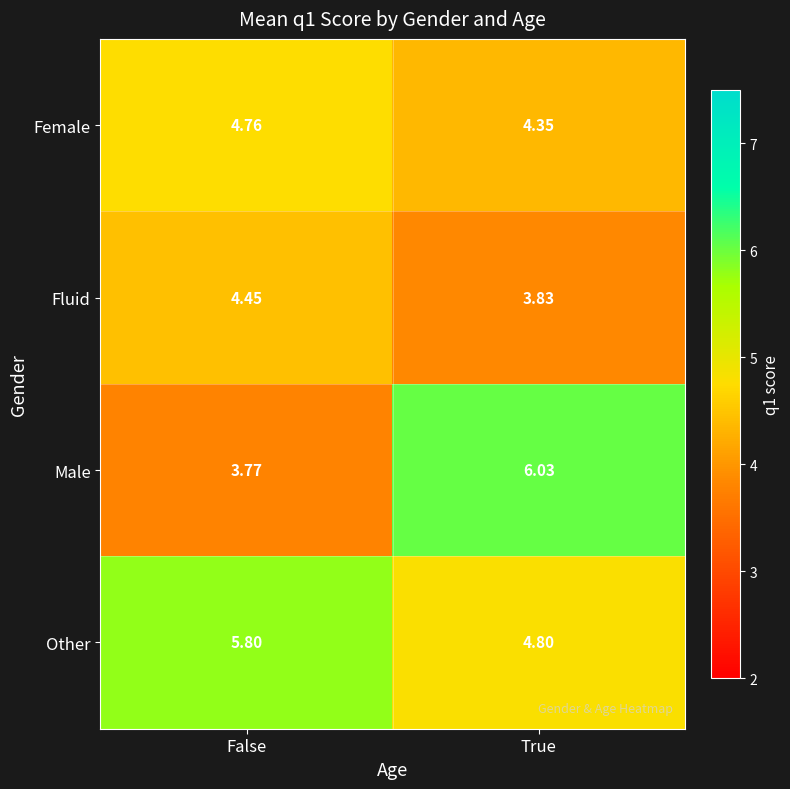

At which label is Female closest to 4?

True